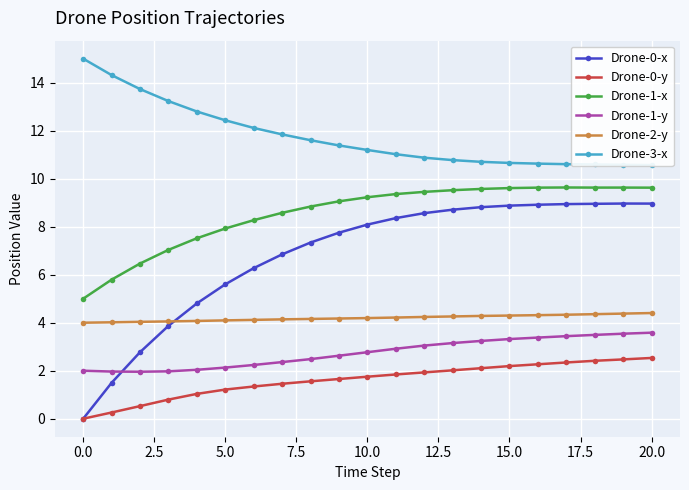

Does the chart display data point markers on the line(s)?

Yes